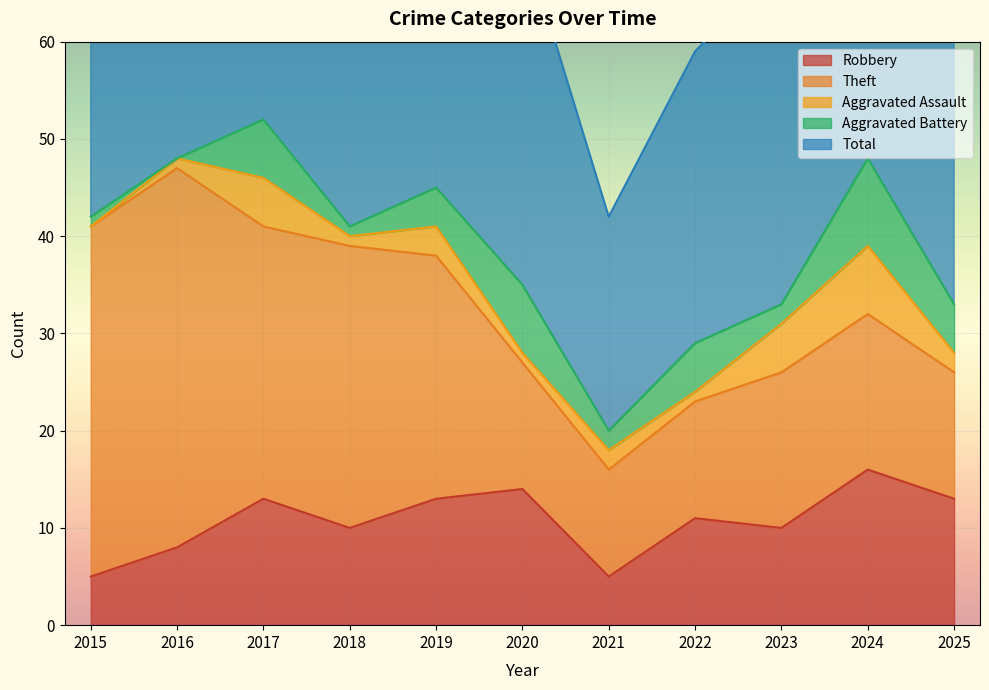

Reading left to right, transcribe all the data shown in this chart.

Robbery: 2015=5	2016=8	2017=13	2018=10	2019=13	2020=14	2021=5	2022=11	2023=10	2024=16	2025=13
Theft: 2015=36	2016=39	2017=28	2018=29	2019=25	2020=13	2021=11	2022=12	2023=16	2024=16	2025=13
Aggravated Assault: 2015=0	2016=1	2017=5	2018=1	2019=3	2020=1	2021=2	2022=1	2023=5	2024=7	2025=2
Aggravated Battery: 2015=1	2016=0	2017=6	2018=1	2019=4	2020=7	2021=2	2022=5	2023=2	2024=9	2025=5
Total: 2015=42	2016=48	2017=53	2018=42	2019=45	2020=36	2021=22	2022=30	2023=35	2024=49	2025=33